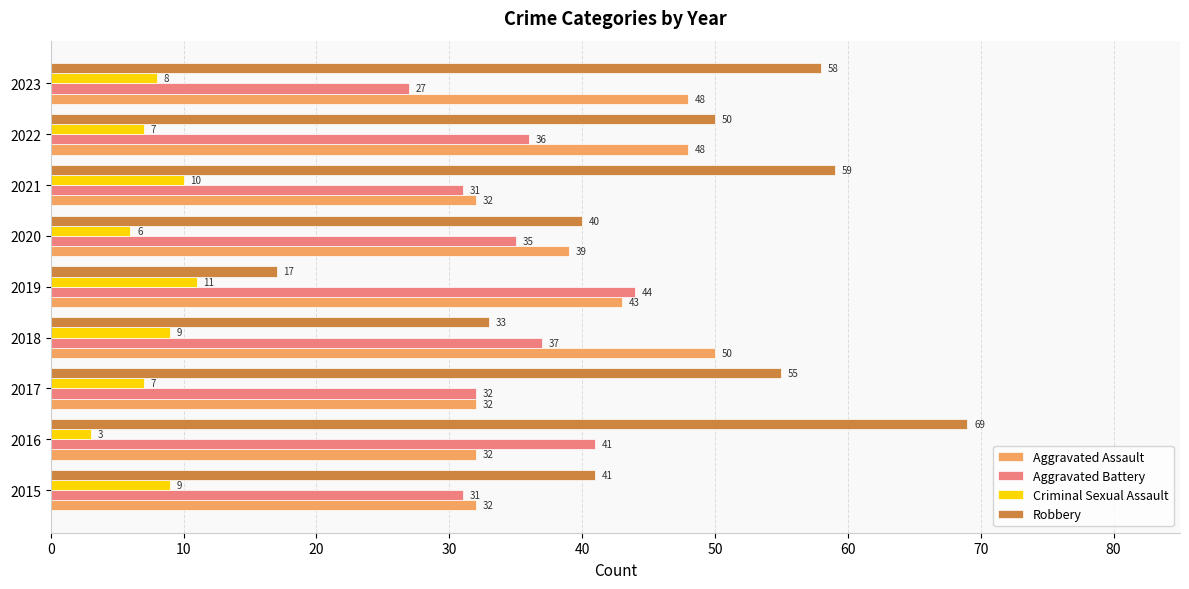

At which label does Aggravated Battery reach its peak?

2019